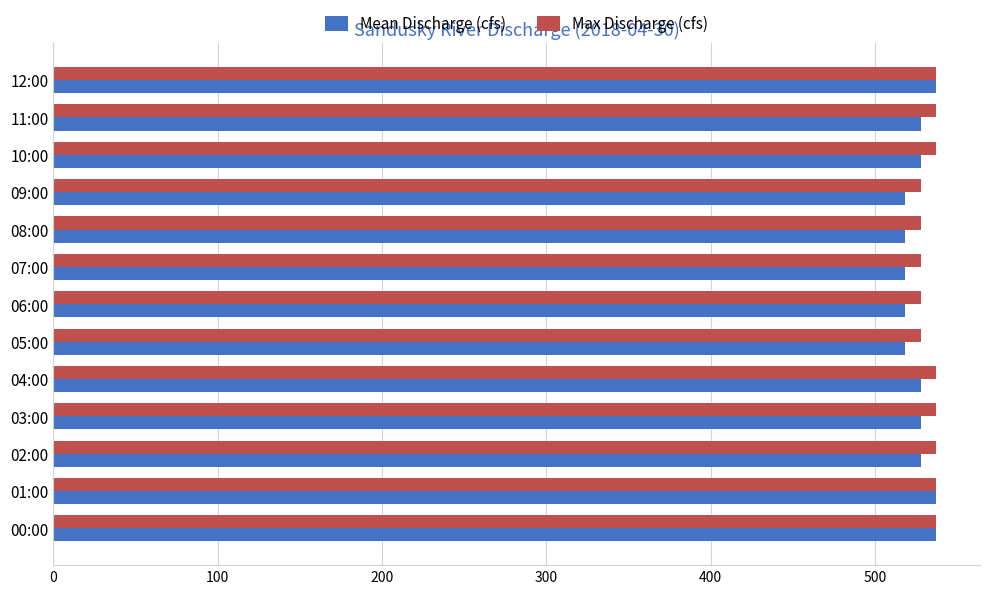

Is the value of Mean Discharge (cfs) at 05:00 greater than the value of Max Discharge (cfs) at 11:00?

No